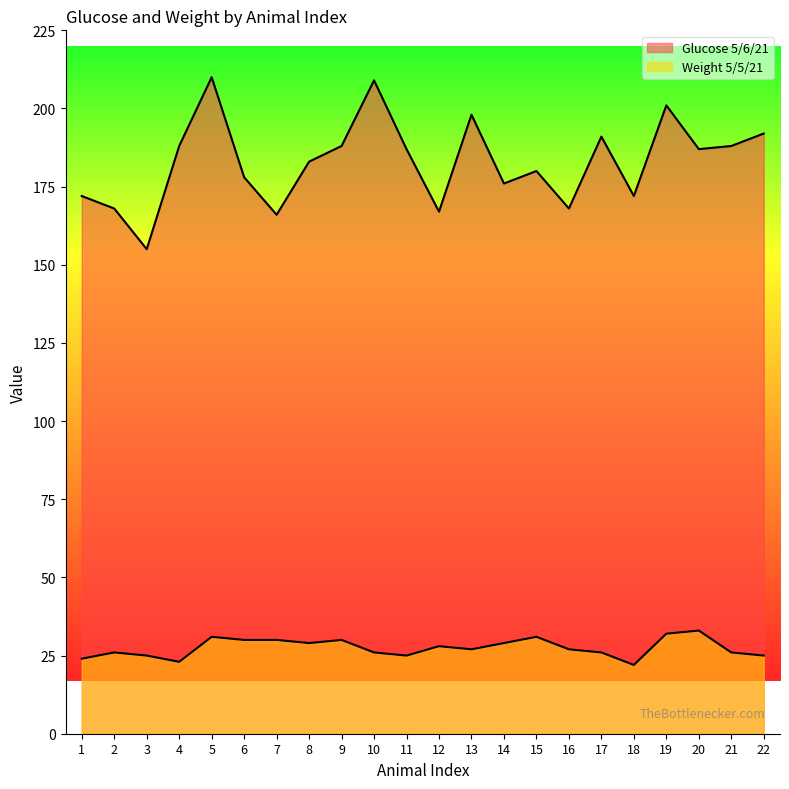

Reading left to right, extract all data points from this chart.

Glucose 5/6/21: 172	168	155	188	210	178	166	183	188	209	187	167	198	176	180	168	191	172	201	187	188	192
Weight 5/5/21: 24	26	25	23	31	30	30	29	30	26	25	28	27	29	31	27	26	22	32	33	26	25